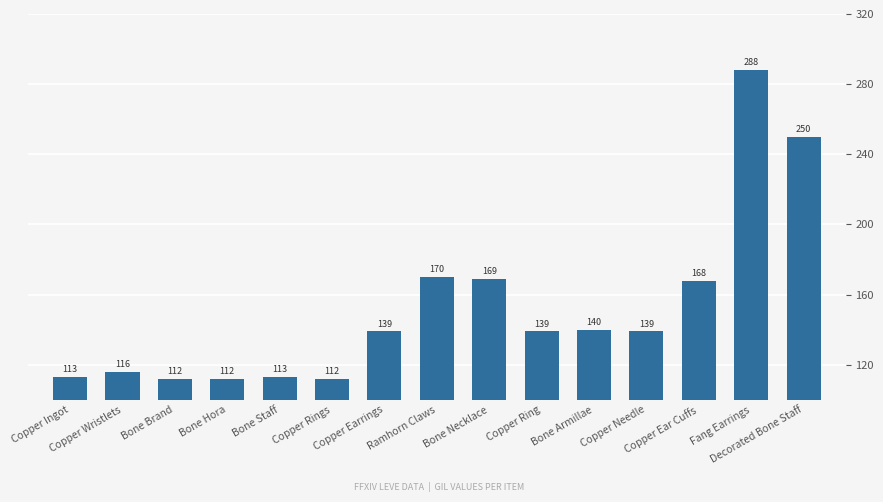

What is the label of the 14th bar from the left?

Fang Earrings